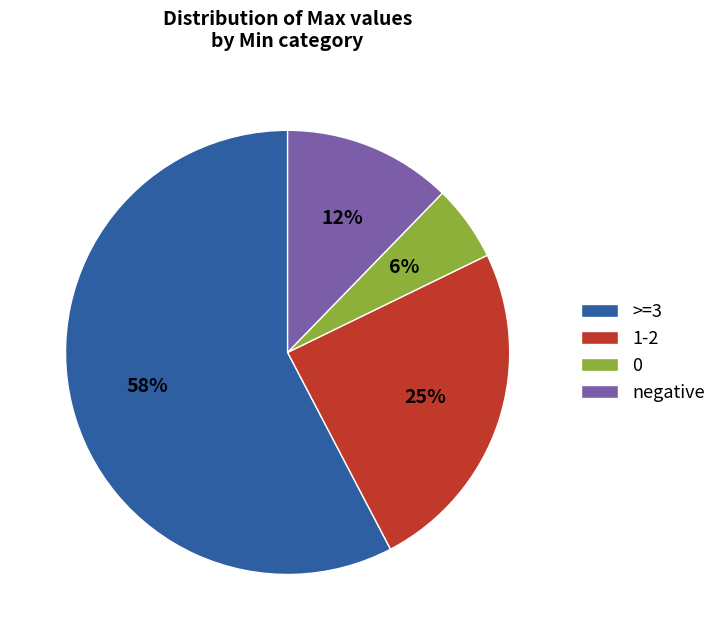

To the nearest percent, what percentage of the pie is 1-2?

25%